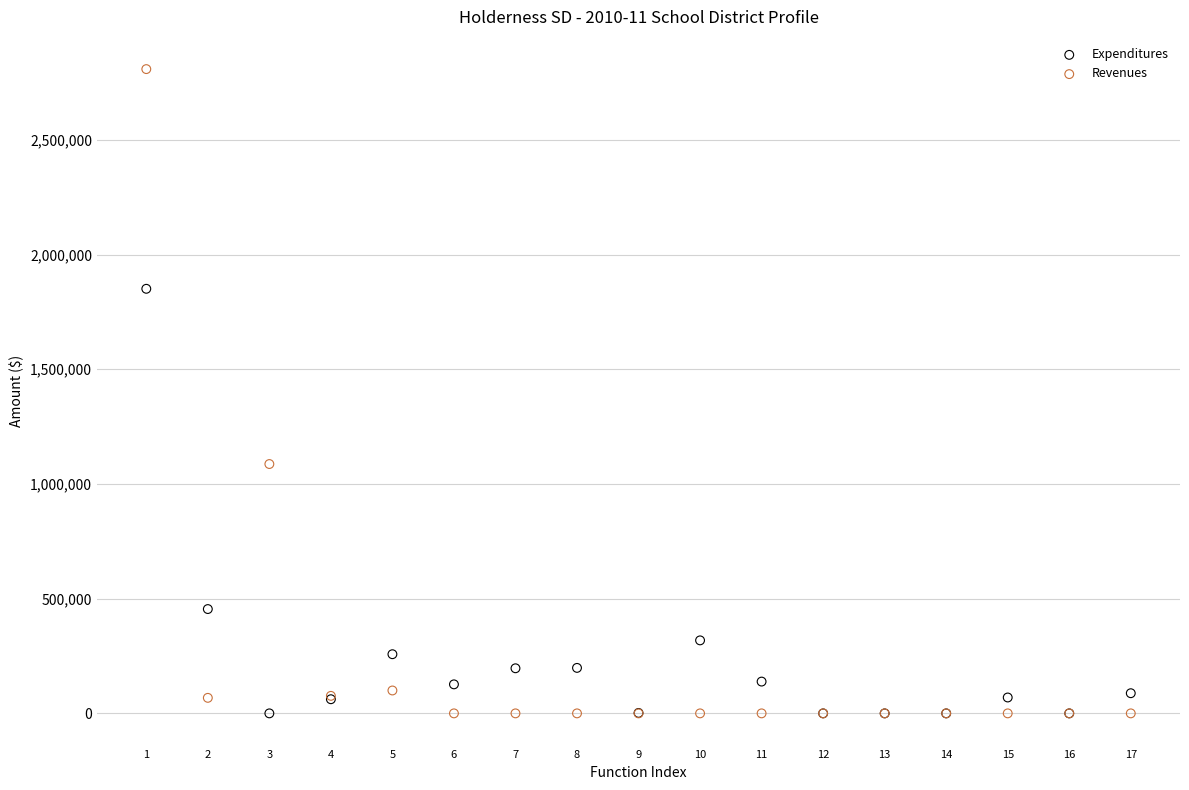

What are all the series names shown in the legend?

Expenditures, Revenues